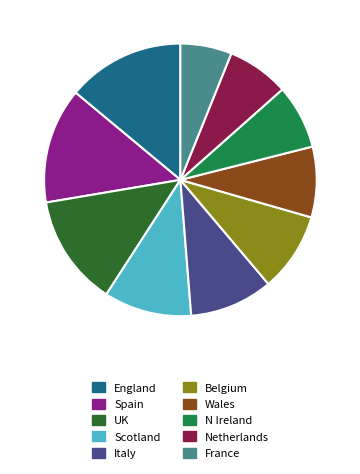

Is Spain the majority of the pie?

No